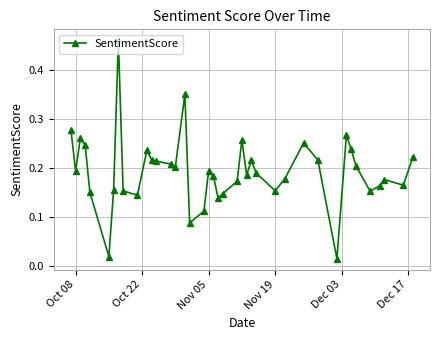

True or false: the data has more than 1 interior local peaks.

True